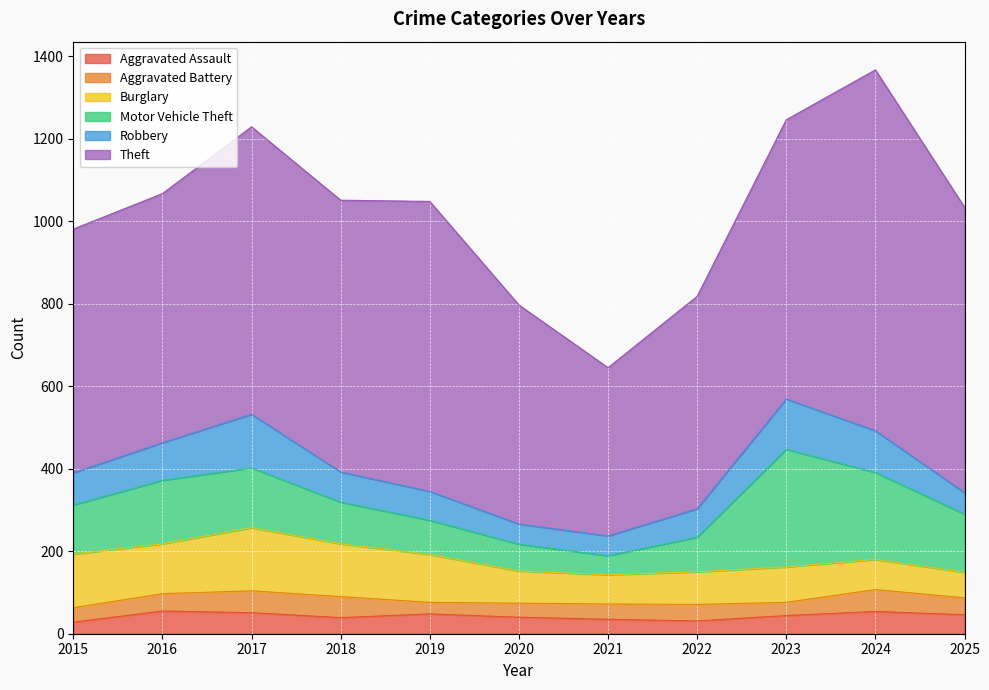

How many data points does each series have?

11